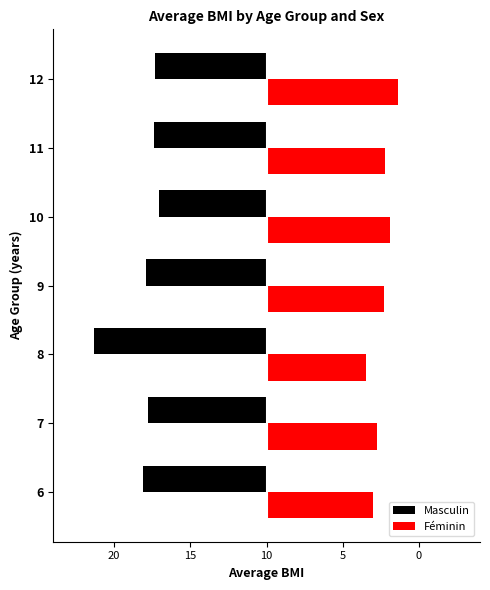

Which series has the largest range (max minus min)?

Masculin